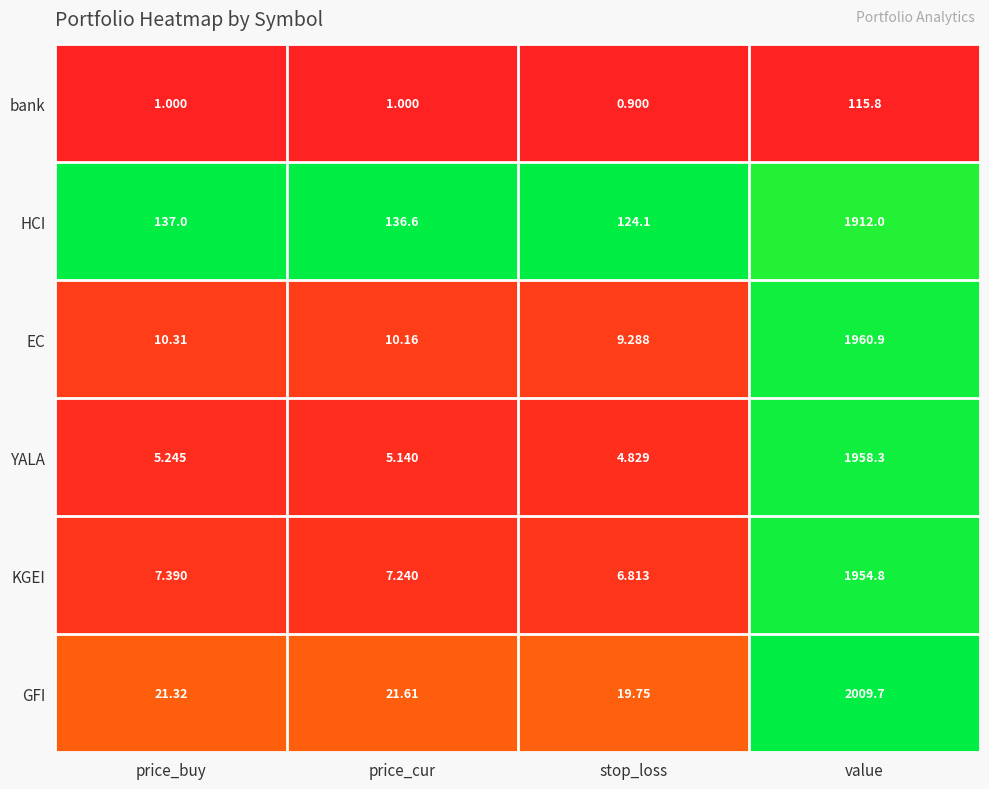

Between price_cur and value, which series saw the biggest shift?

GFI